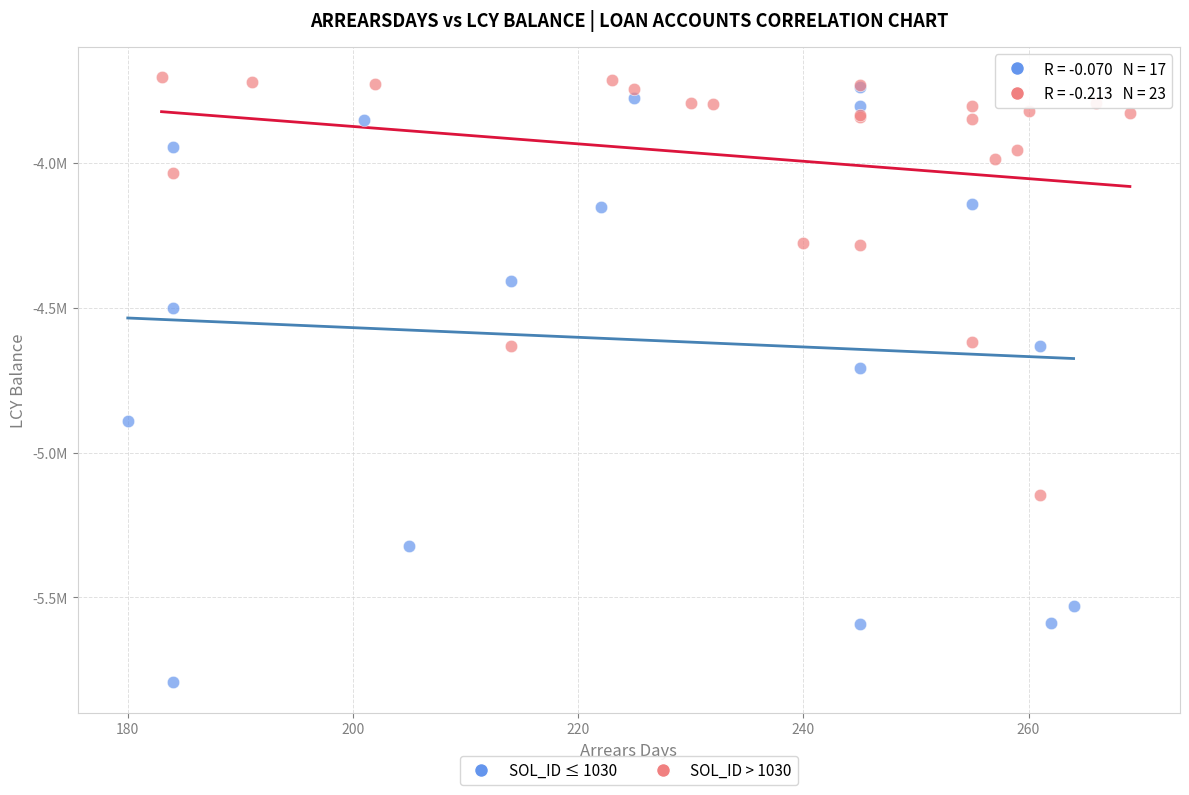

What are all the series names shown in the legend?

SOL_ID ≤ 1030, SOL_ID > 1030